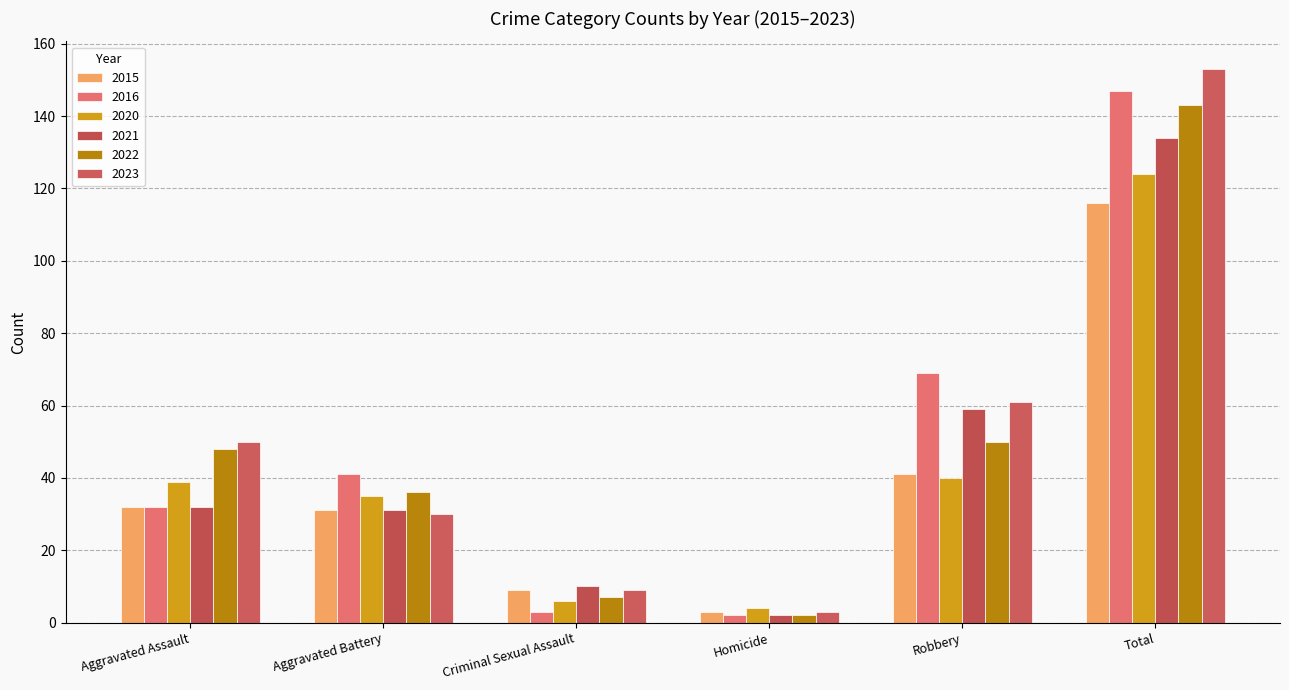

True or false: 2020 has a value of 35 at Aggravated Battery.

True